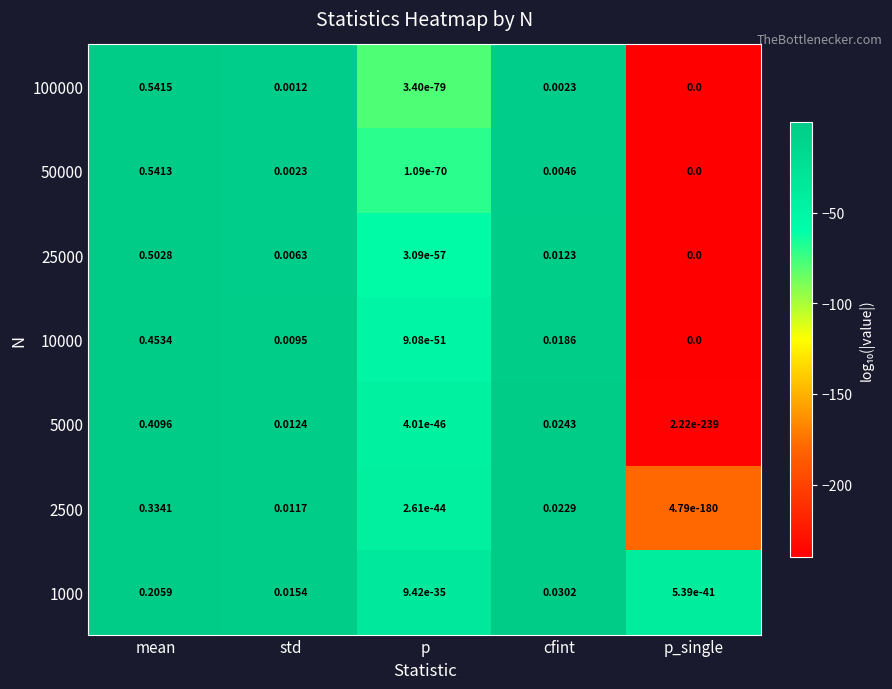

Which category has the highest value in the 25000 series?

mean